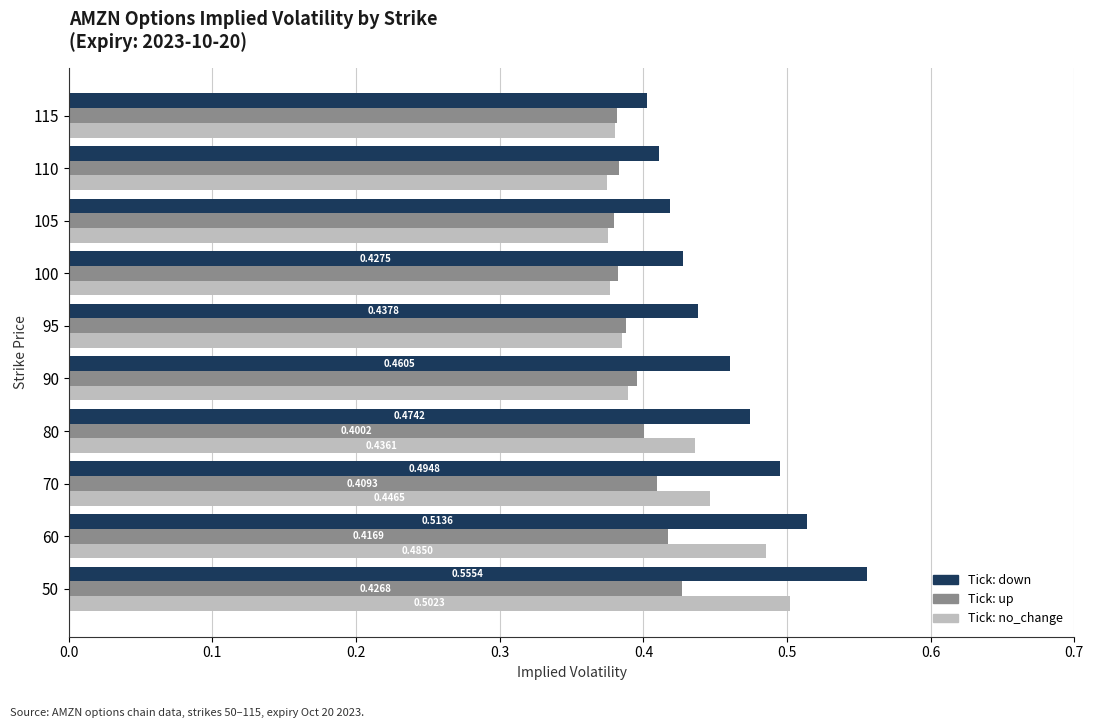

At which category is the sum across all series the highest?

50